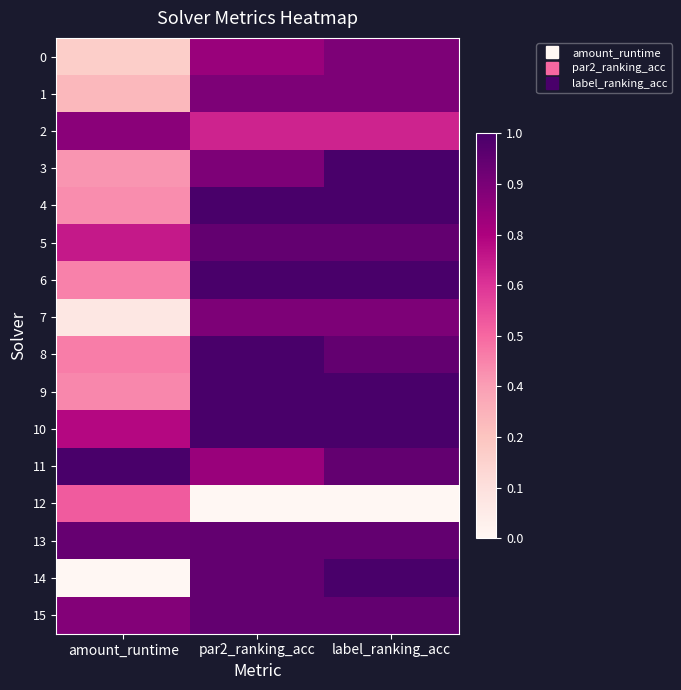

Which series has the widest spread of values?

14